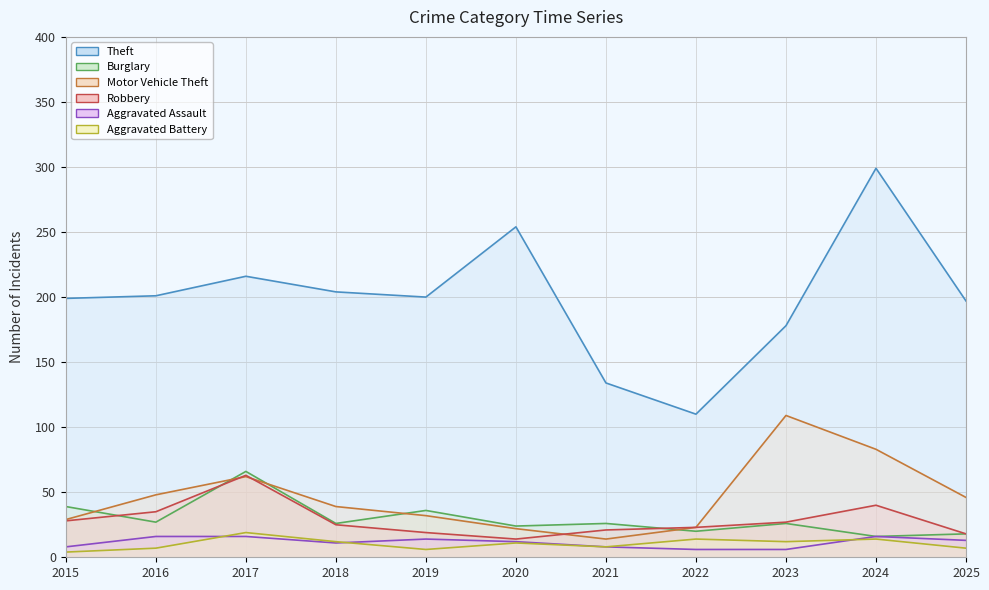

Does the chart have visible grid lines?

Yes